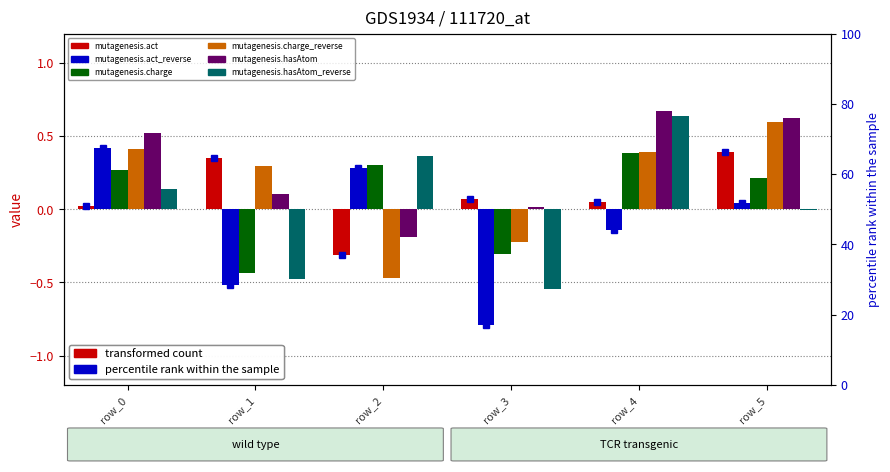

What is the difference between the highest and lowest values at row_0?

0.5